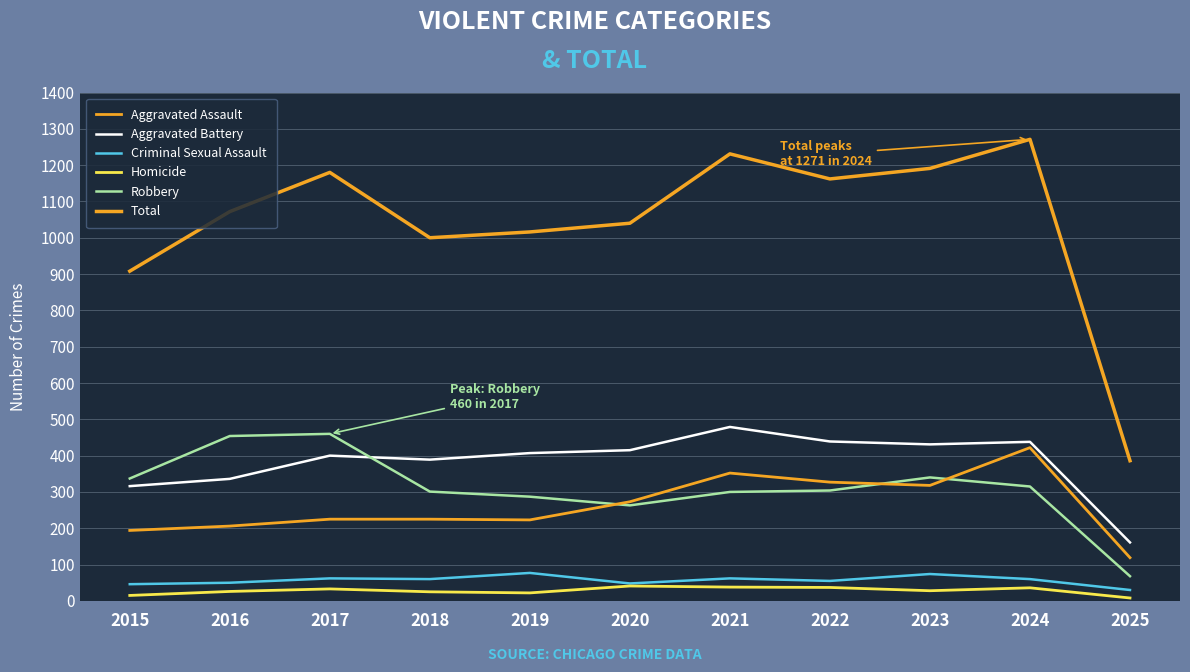

What is the minimum value shown in the chart?

8